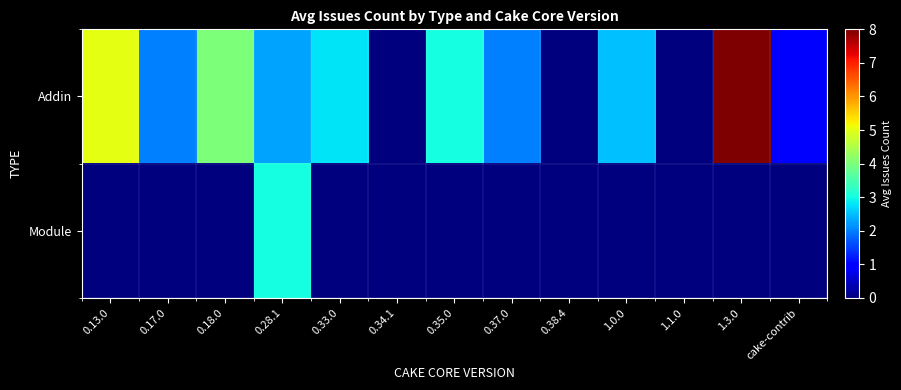

At which category is the sum across all series the highest?

1.3.0